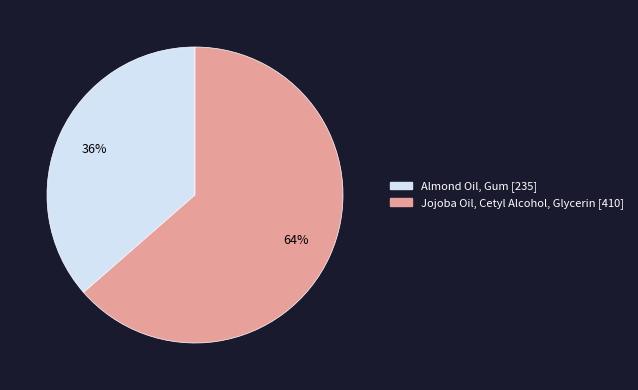

Combined, do Jojoba Oil, Cetyl Alcohol, Glycerin and Almond Oil, Gum account for over 50%?

Yes